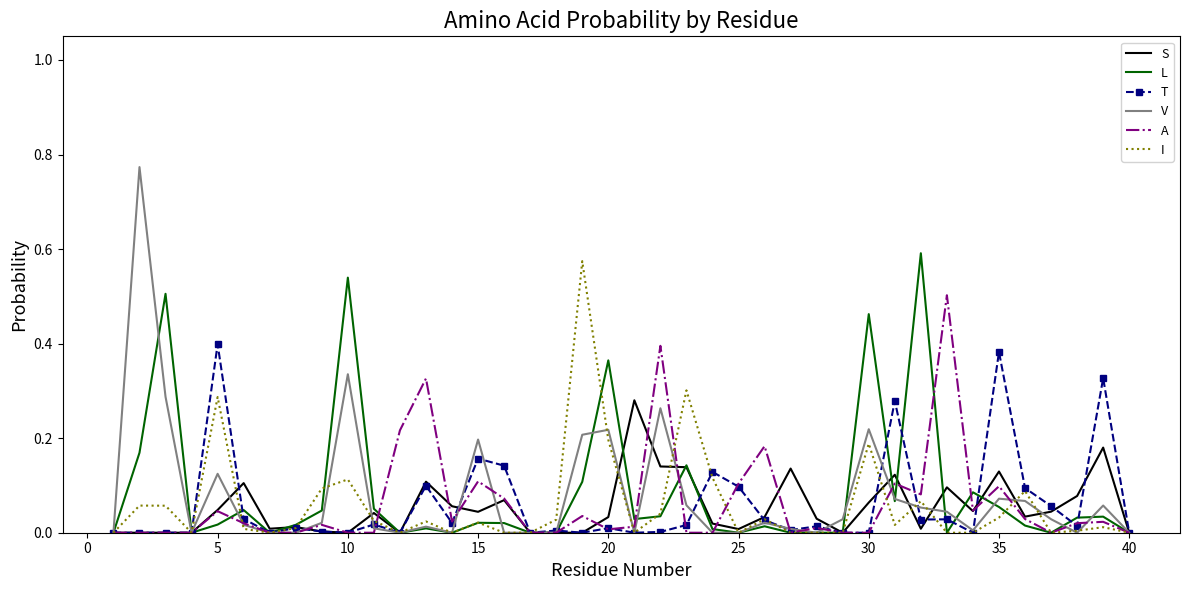

What are all the series names shown in the legend?

S, L, T, V, A, I